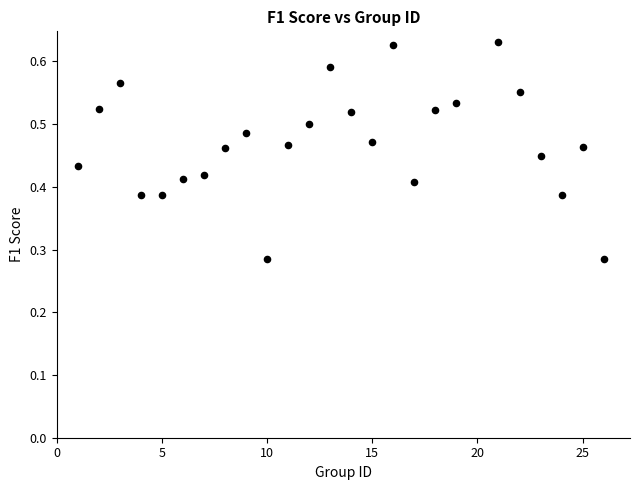

What is the range of X values (max minus min)?

25.0